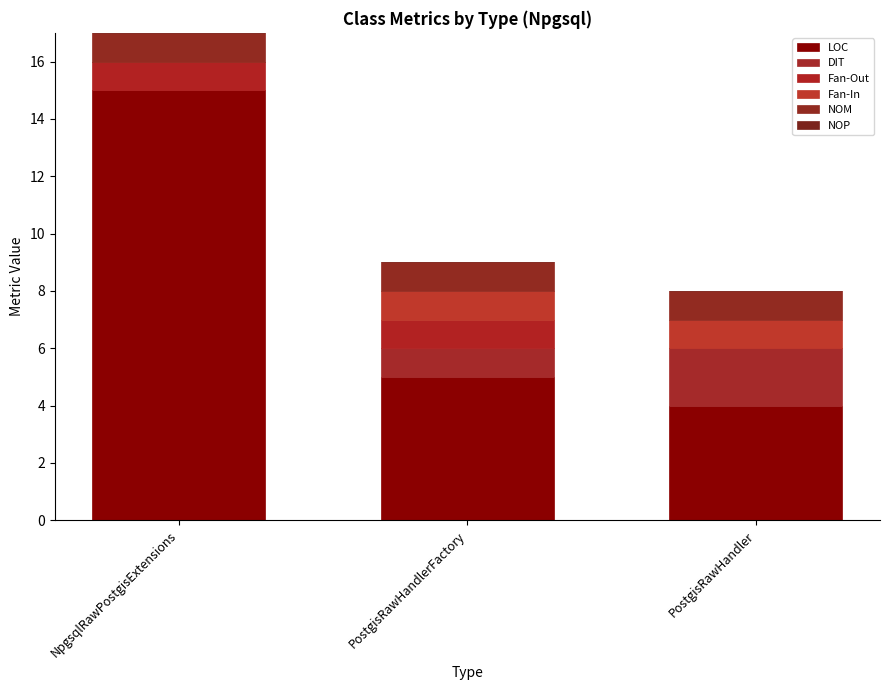

Count the number of categories in the chart.

3